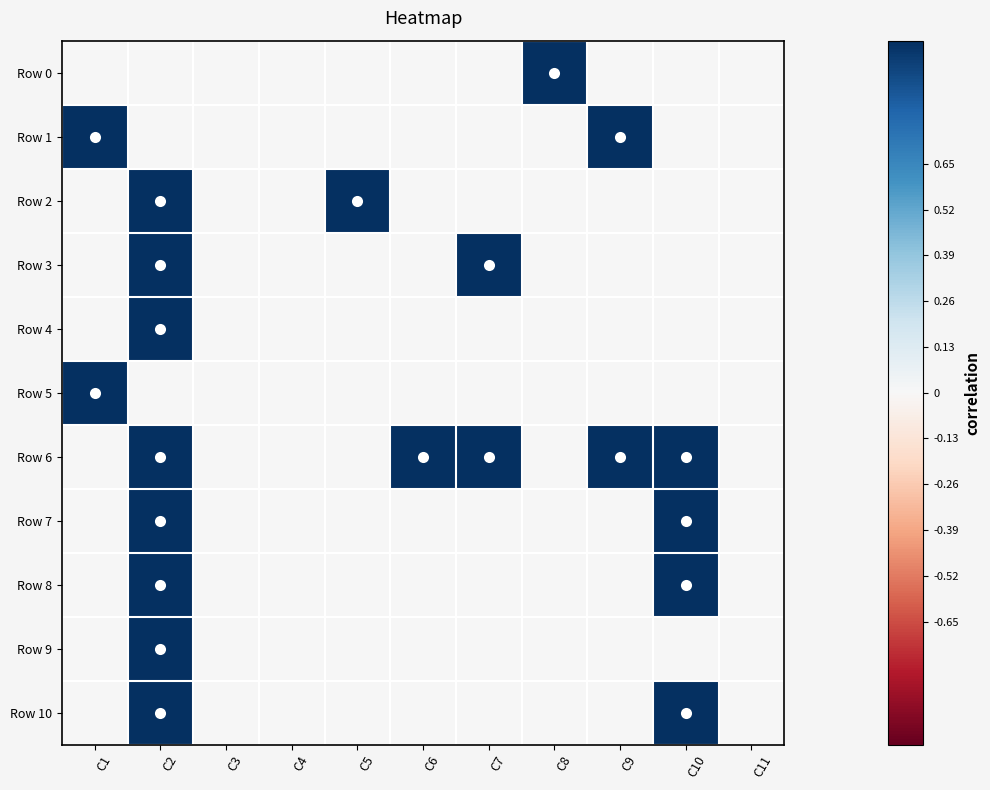

Which series has the largest total across all categories?

Row 6